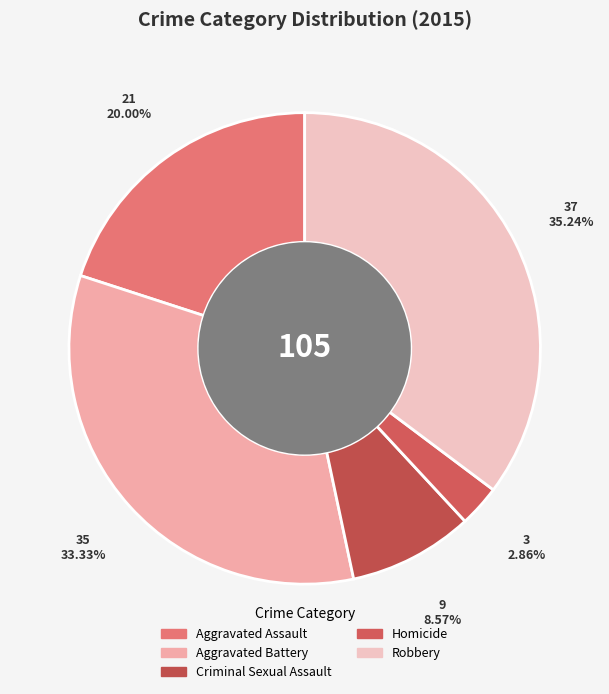

Combined, what portion of the pie is Homicide and Criminal Sexual Assault?

11.4%